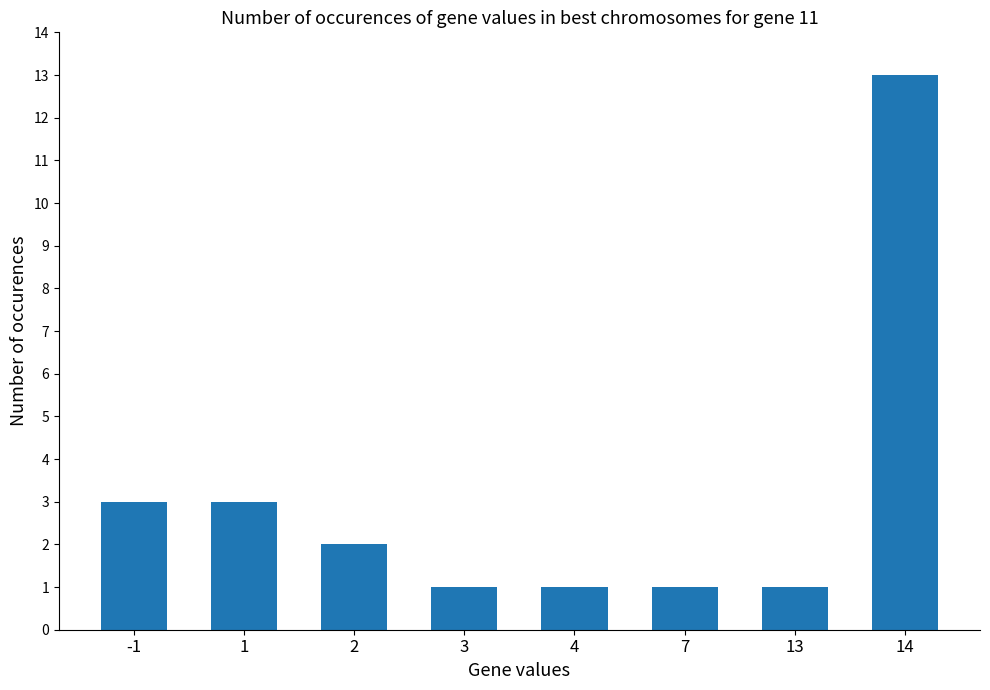

What is the sum of the values at 7 and 3?

2